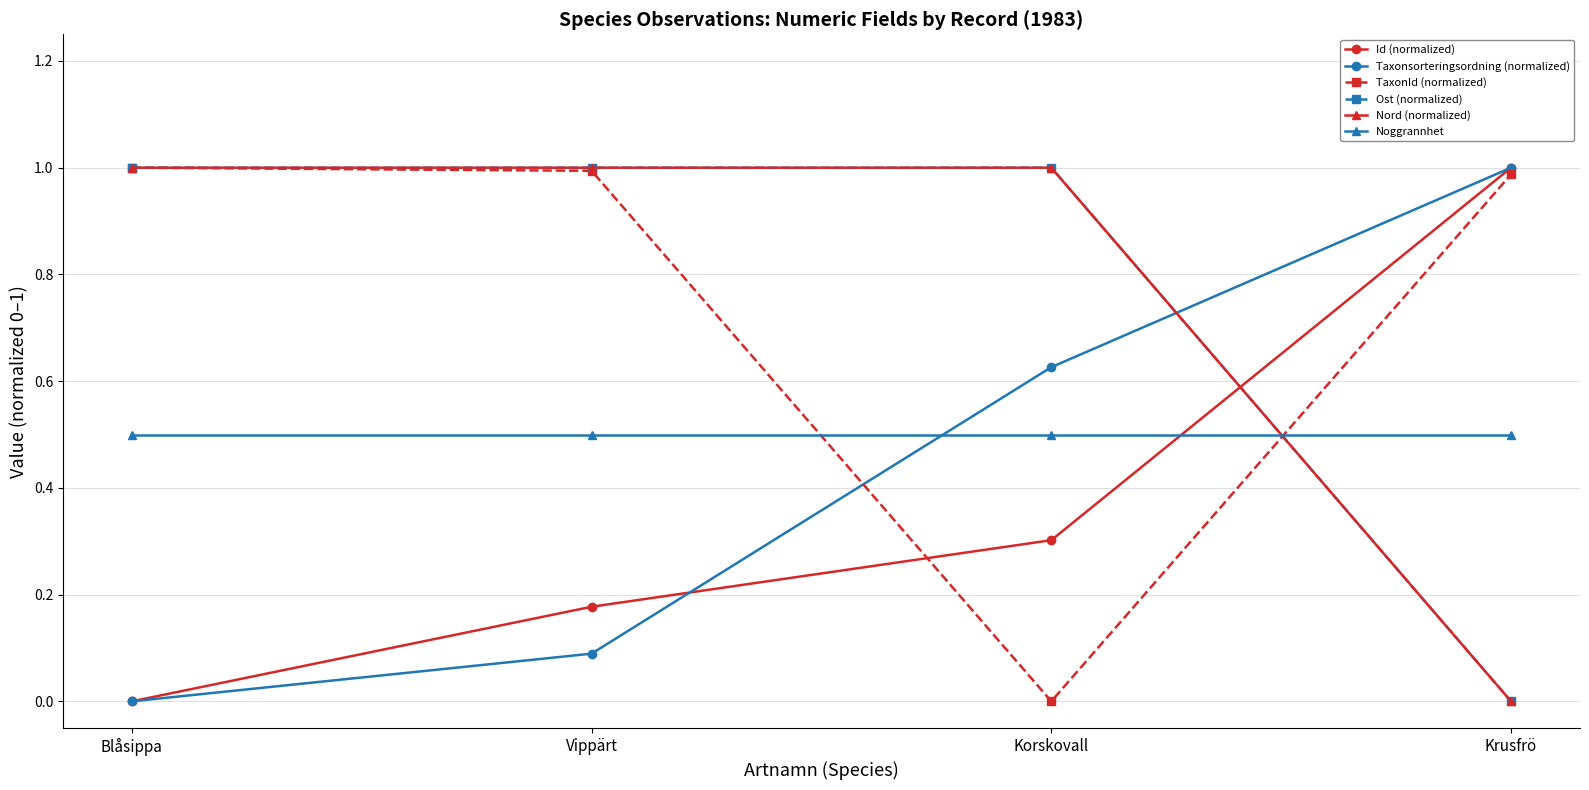

What is the label of the 2nd point from the left?

Vippärt